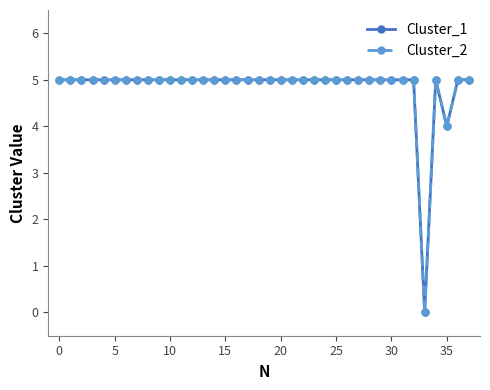

How many lines are shown in the chart?

2